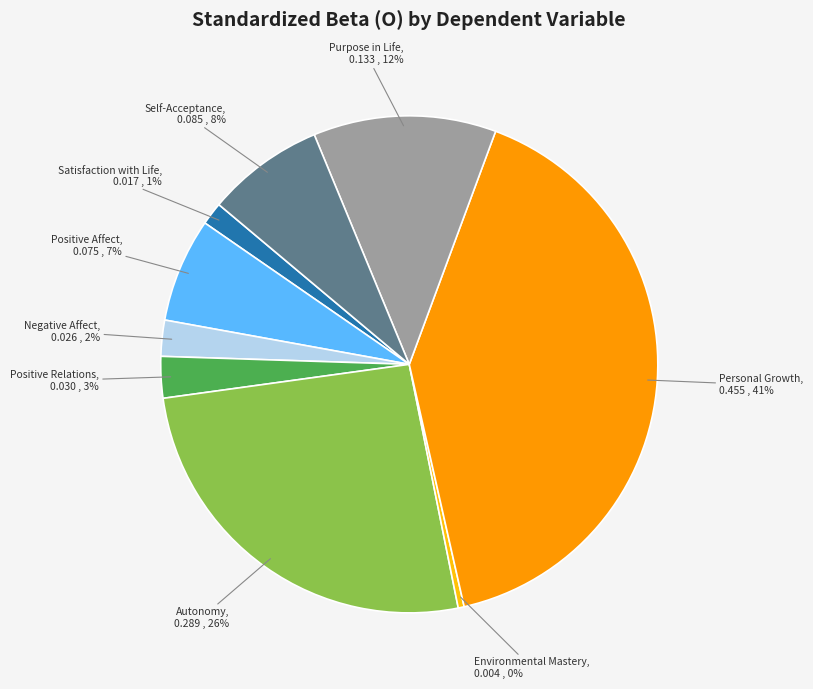

Is the sum of Purpose in Life and Positive Affect greater than half?

No